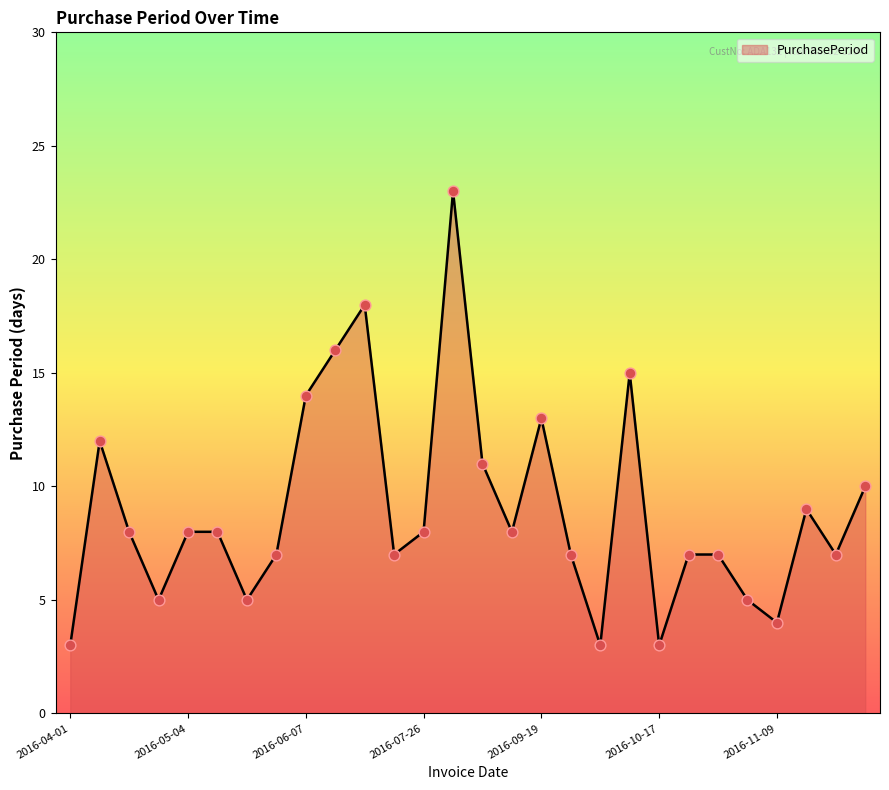

What is the smallest value displayed?

3